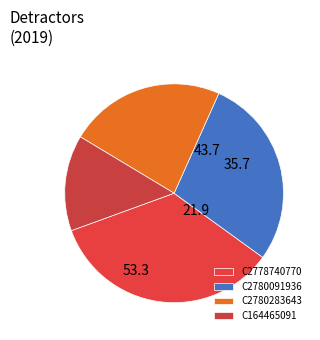

How many segments does this pie chart have?

4